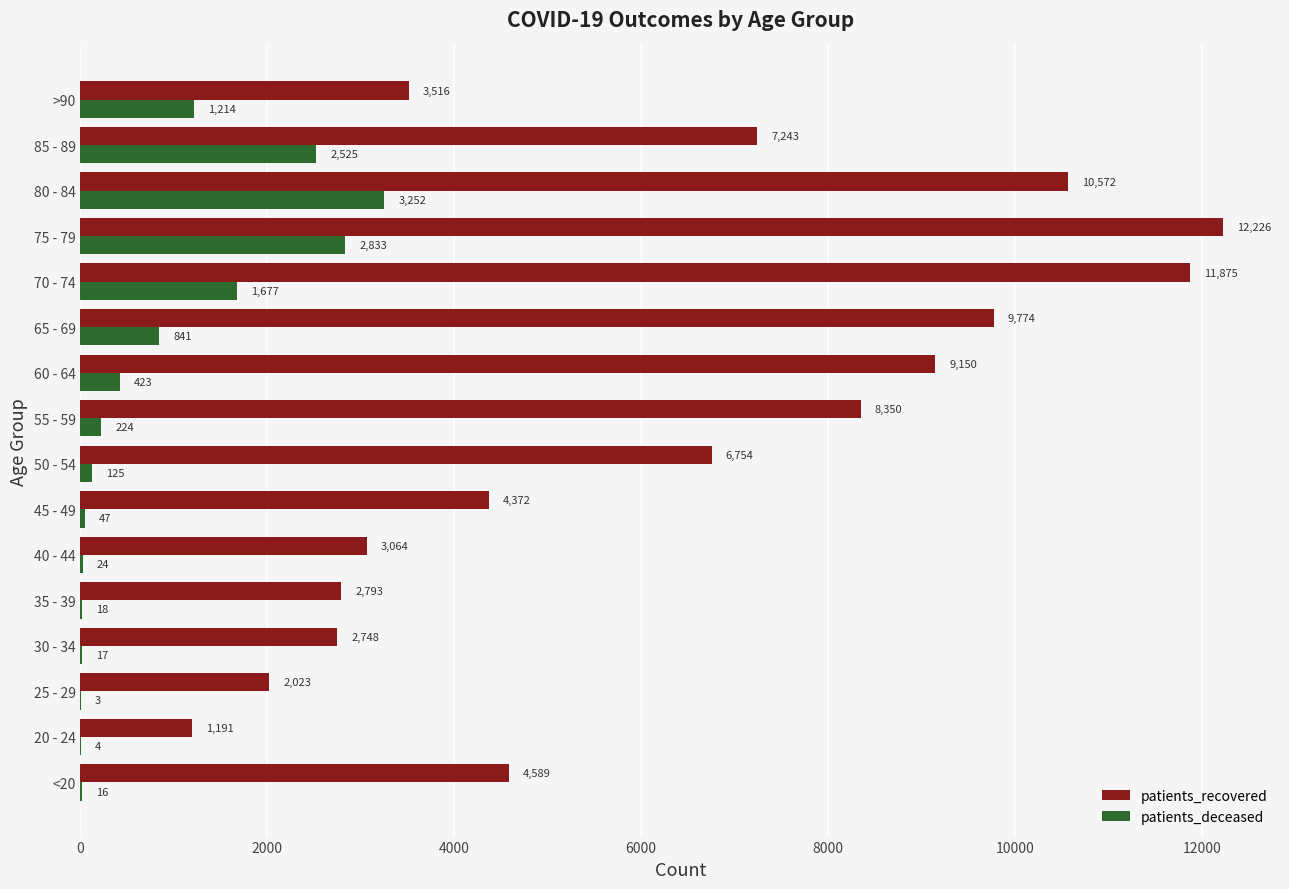

Which series changed the most between 30 - 34 and 35 - 39?

patients_recovered